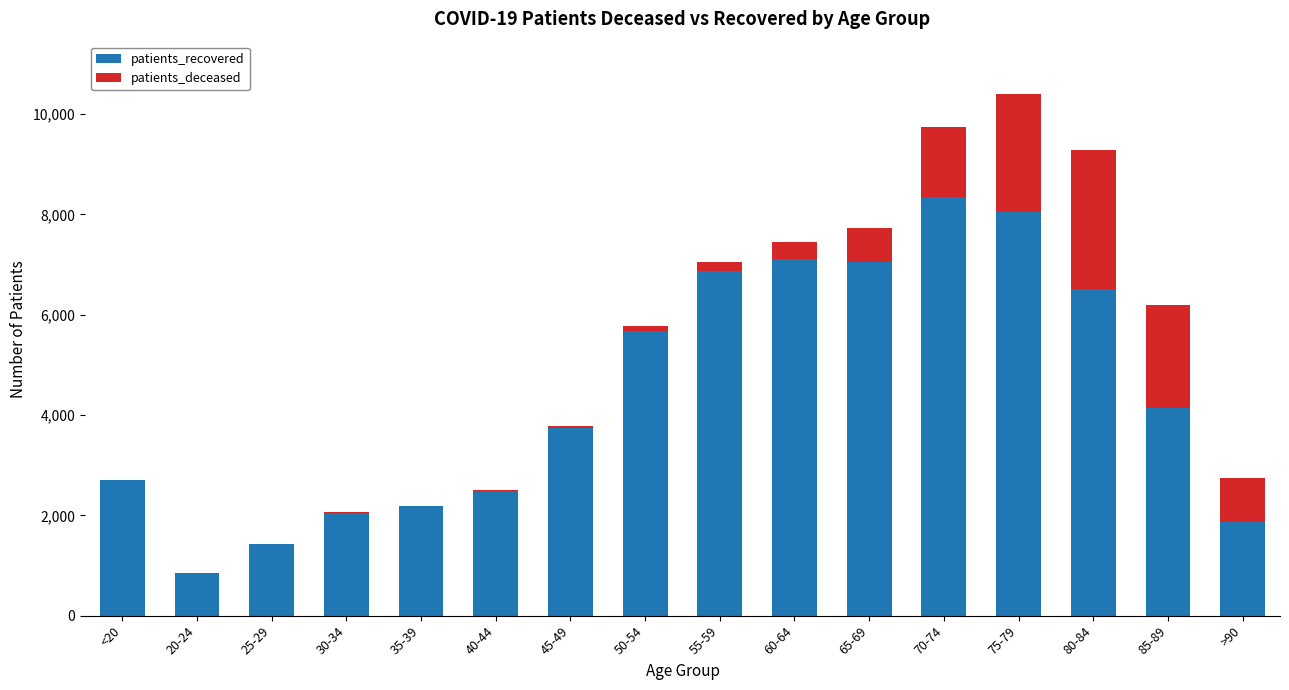

Where is patients_recovered nearest to the value 4590?

85-89